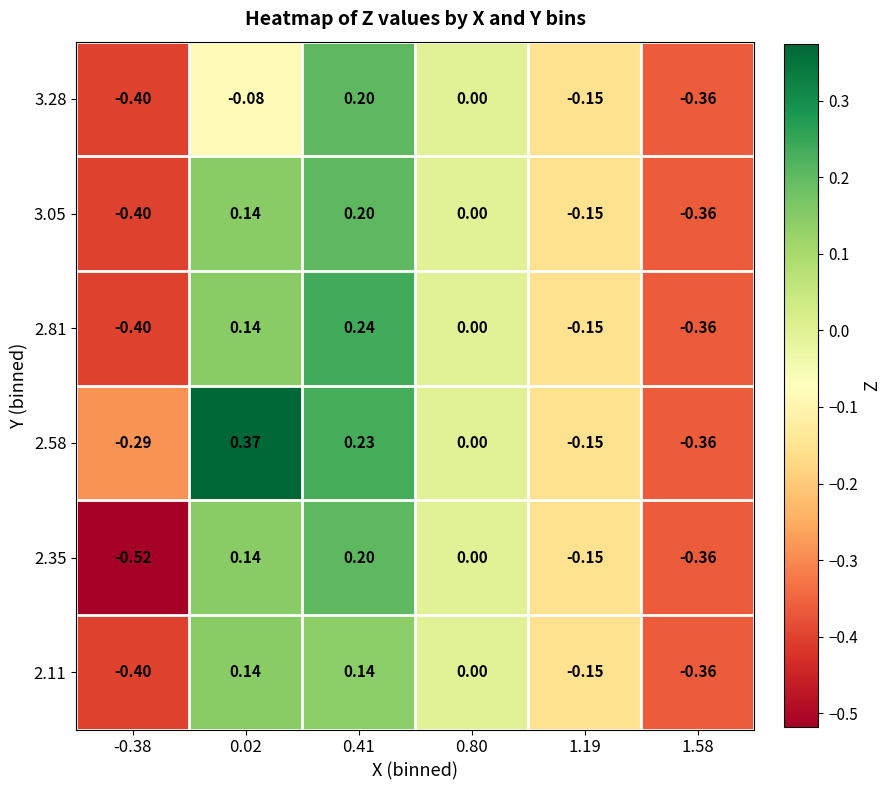

Is the value of 2.58 at 0.02 greater than the value of 3.28 at 0.41?

Yes